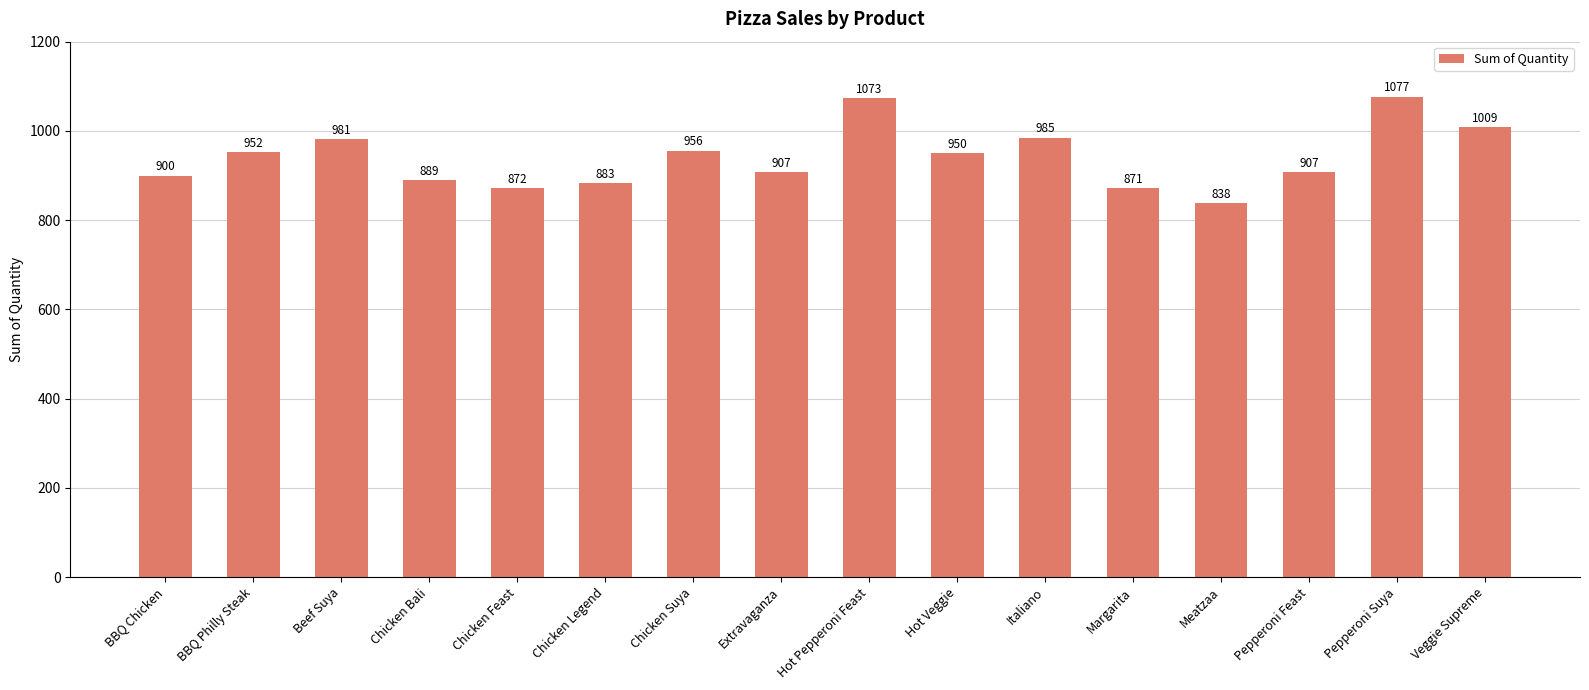

What is the change in value from BBQ Chicken to Pepperoni Suya?

+177